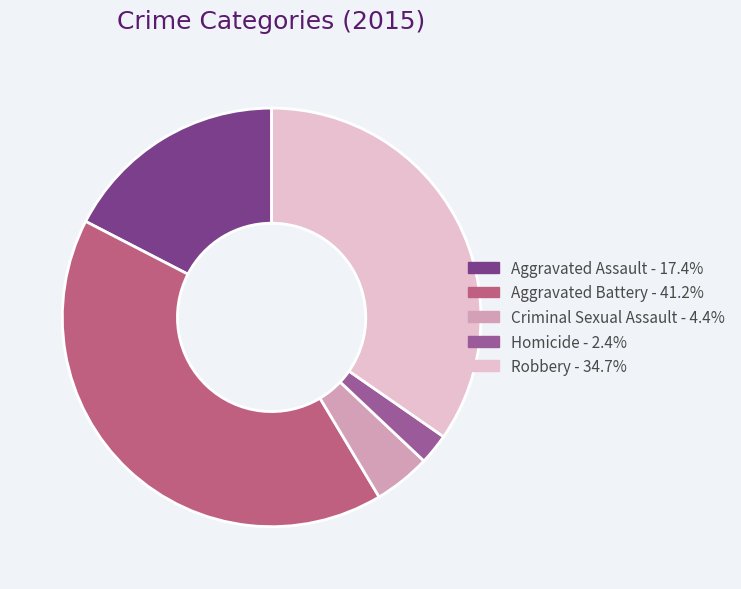

Rank the categories by value from lowest to highest.

Homicide, Criminal Sexual Assault, Aggravated Assault, Robbery, Aggravated Battery